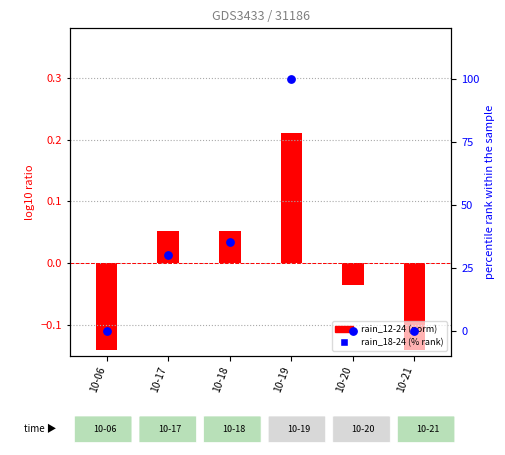

What is the total value across all series at 10-18?

35.1